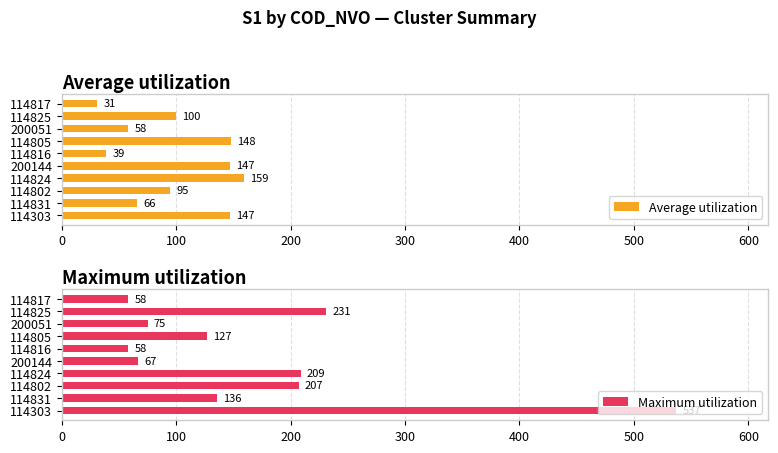

What is the difference between the highest and lowest values at 9?

27